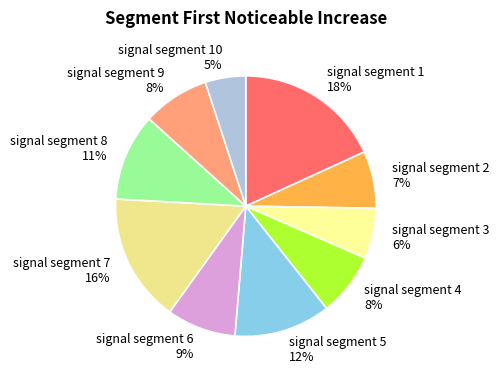

Which has a higher value, signal segment 8 or signal segment 9?

signal segment 8